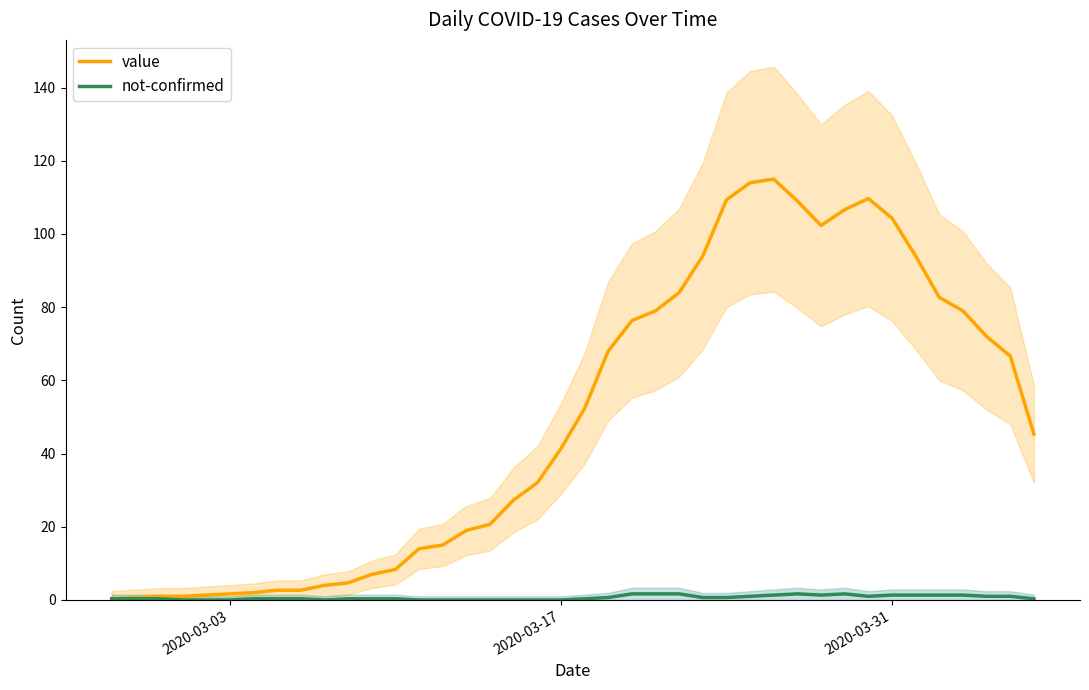

Rank the series by their average value, from lowest to highest.

not-confirmed, value